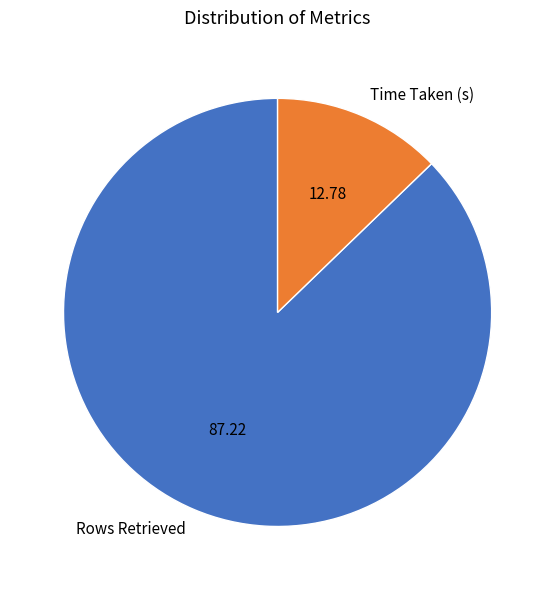

Count the number of slices in the pie.

2